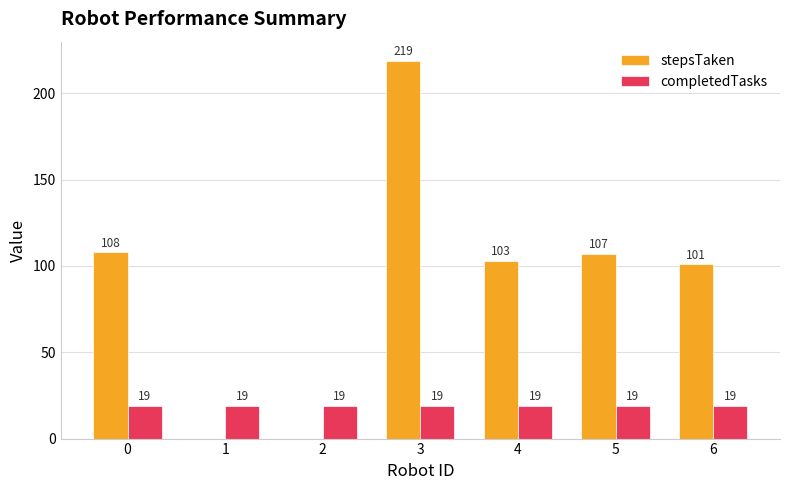

What is the sum of all completedTasks values?

133